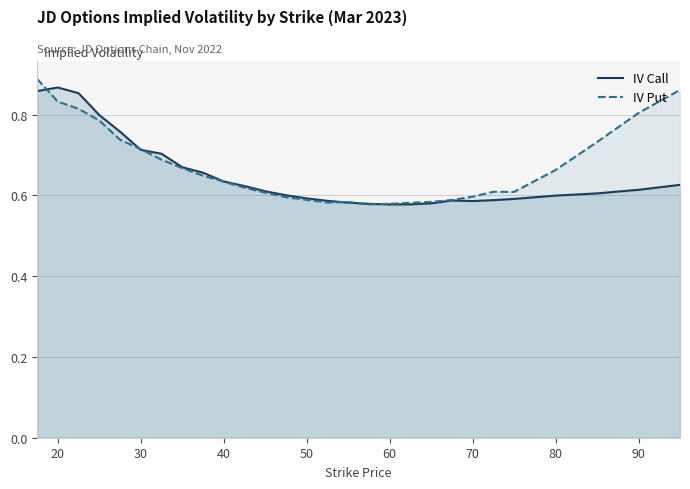

Between 60 and 80, which series saw the biggest shift?

IV Put